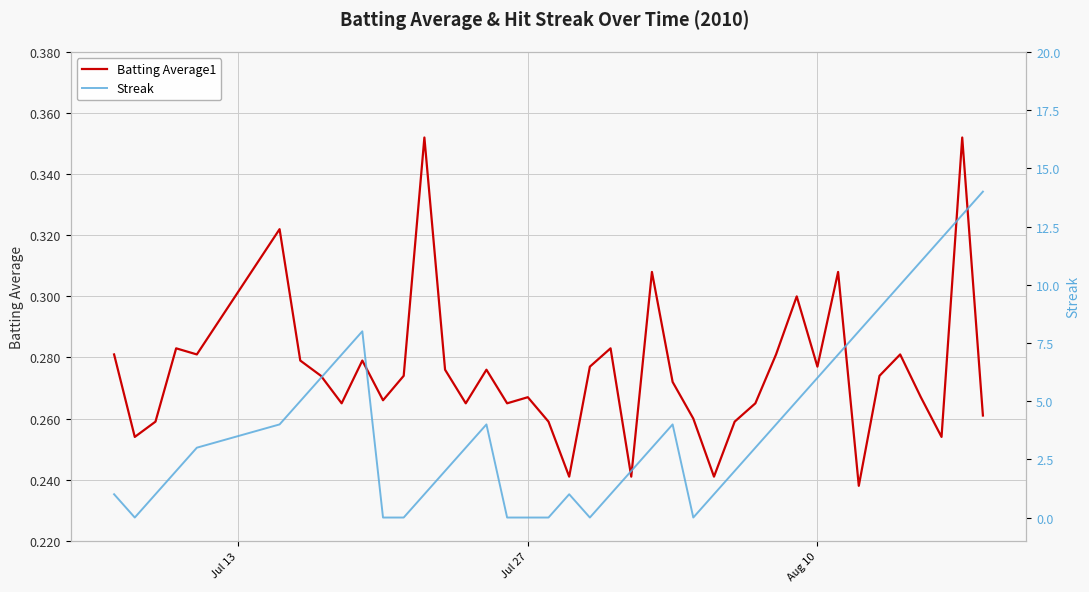

Reading left to right, what are all the values shown in this chart?

Batting Average1: 0.3	0.3	0.3	0.3	0.3	0.3	0.3	0.3	0.3	0.3	0.3	0.3	0.4	0.3	0.3	0.3	0.3	0.3	0.3	0.2	0.3	0.3	0.2	0.3	0.3	0.3	0.2	0.3	0.3	0.3	0.3	0.3	0.3	0.2	0.3	0.3	0.3	0.3	0.4	0.3
Streak: 1.0	0.0	1.0	2.0	3.0	4.0	5.0	6.0	7.0	8.0	0.0	0.0	1.0	2.0	3.0	4.0	0.0	0.0	0.0	1.0	0.0	1.0	2.0	3.0	4.0	0.0	1.0	2.0	3.0	4.0	5.0	6.0	7.0	8.0	9.0	10.0	11.0	12.0	13.0	14.0